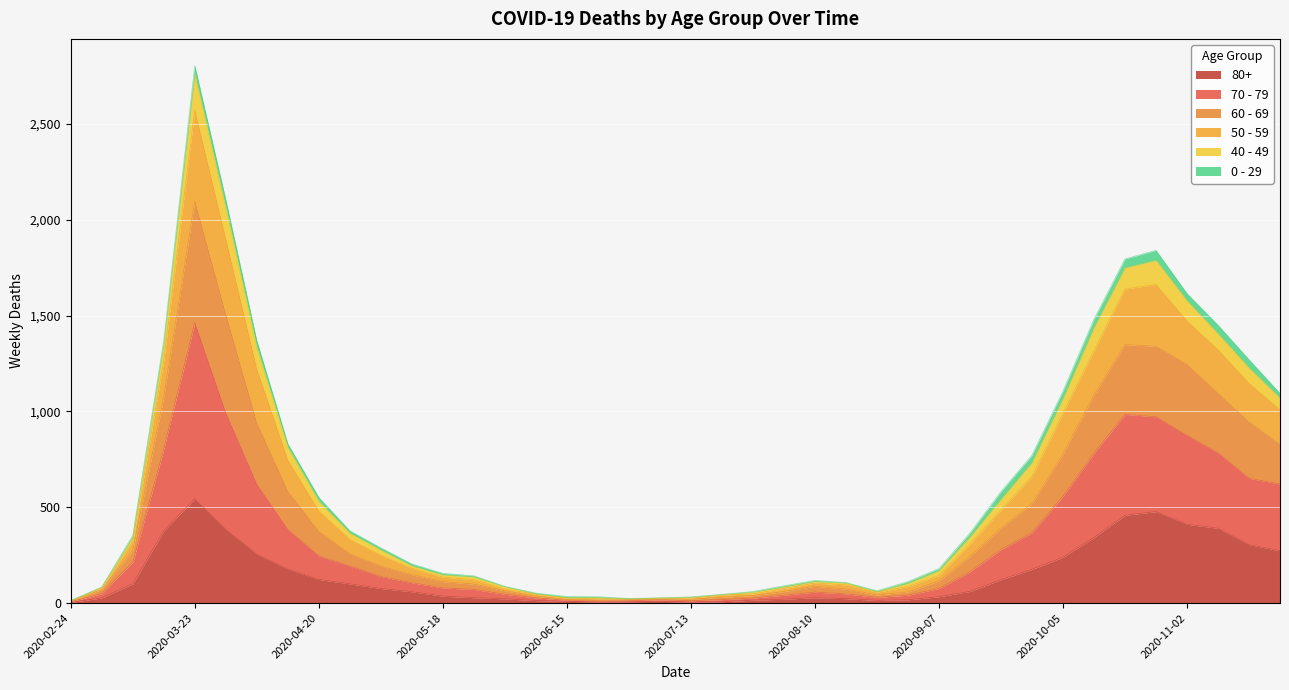

At which category is the sum across all series the highest?

2020-03-23